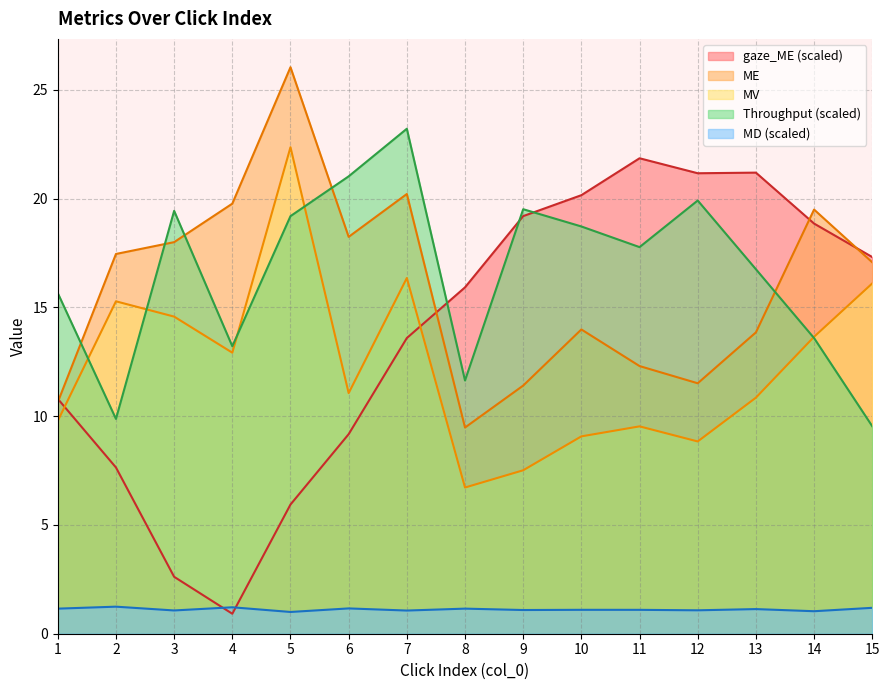

What are all the series names shown in the legend?

gaze_ME (scaled), ME, MV, Throughput (scaled), MD (scaled)